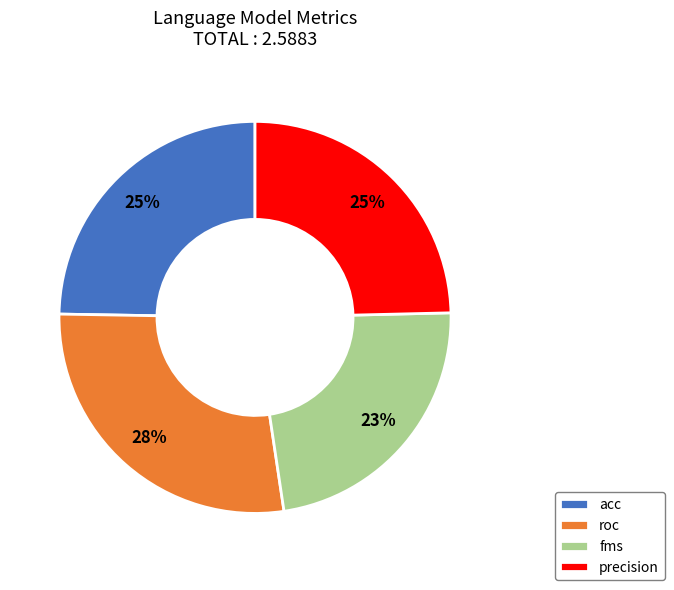

Does any single category account for the majority?

No